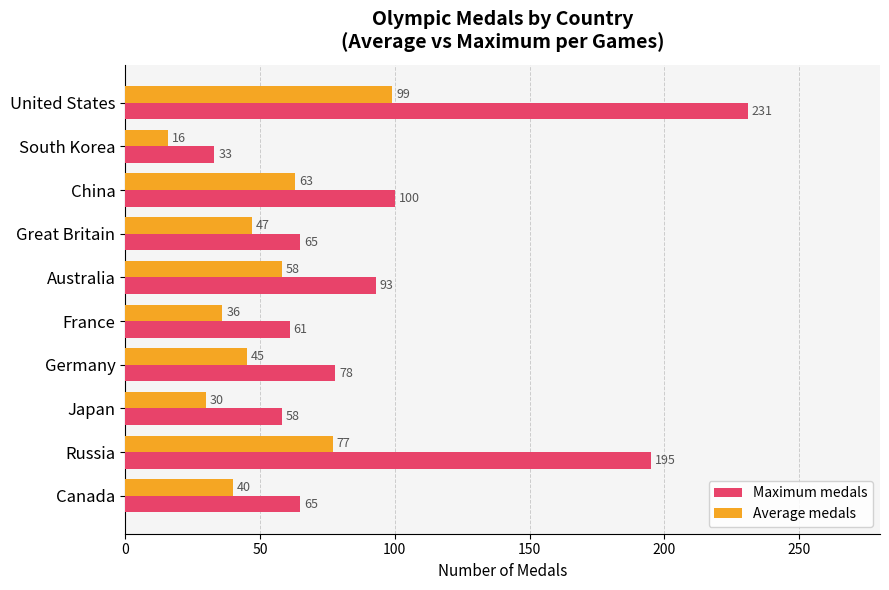

What value does the Average medals series have at Russia, to the nearest 5?

75